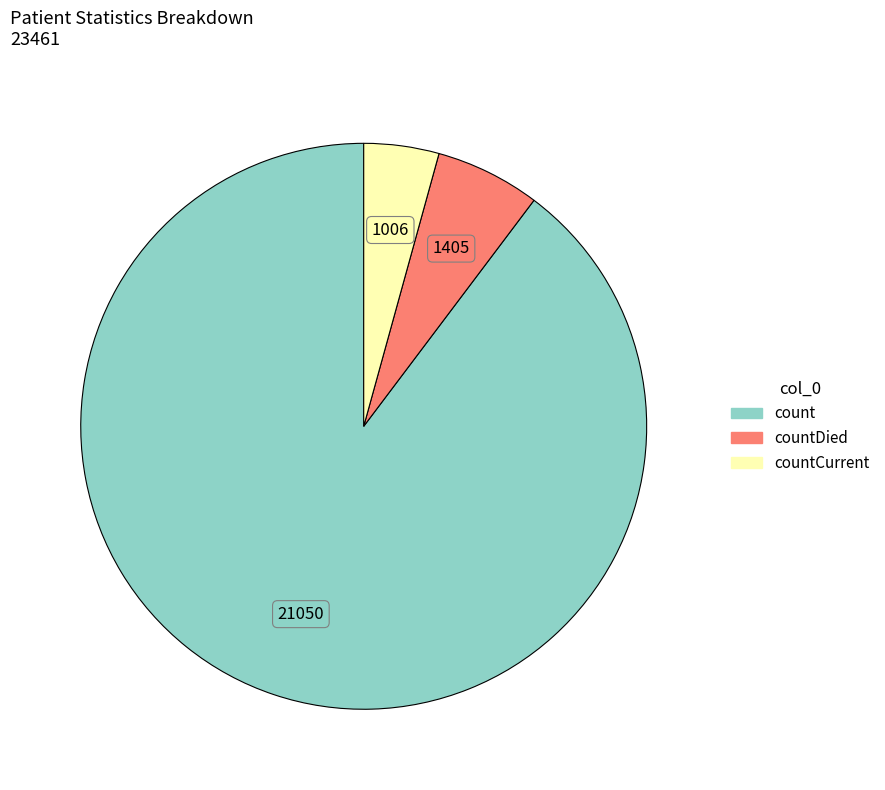

Does any single category account for the majority?

Yes